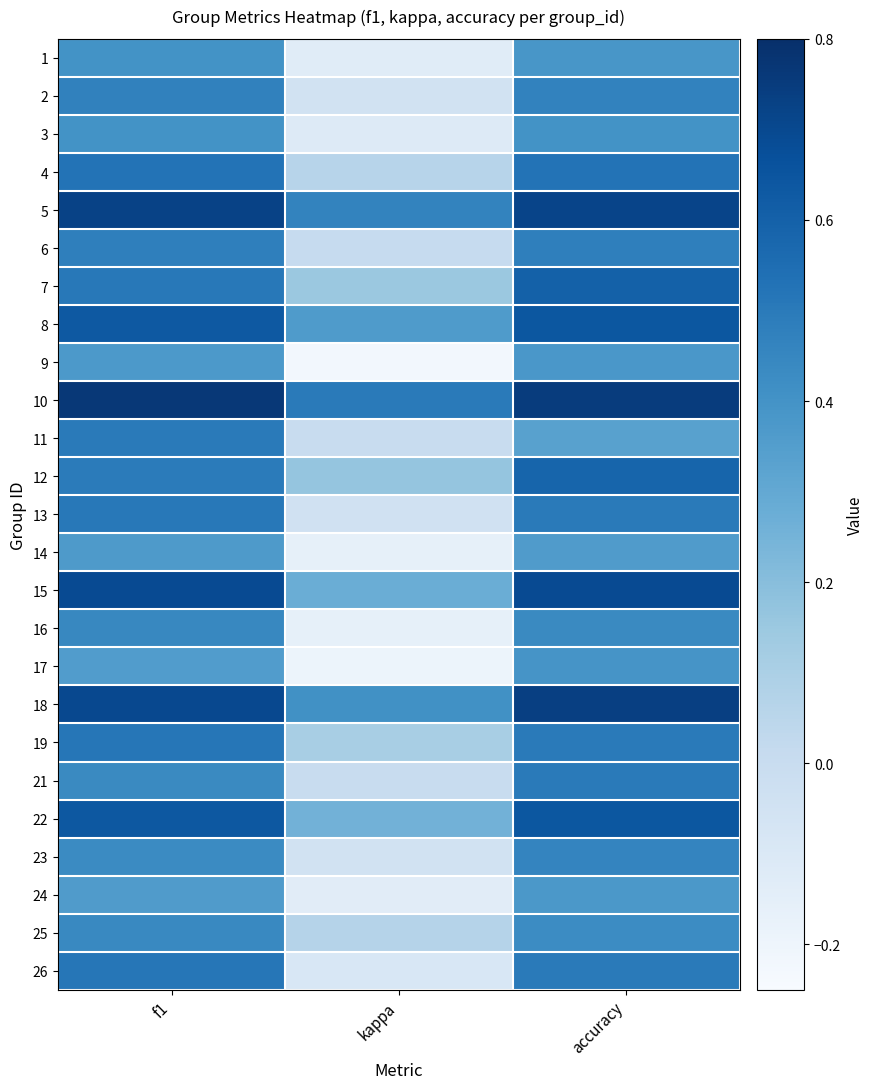

What is the total value across all series at kappa?

1.5